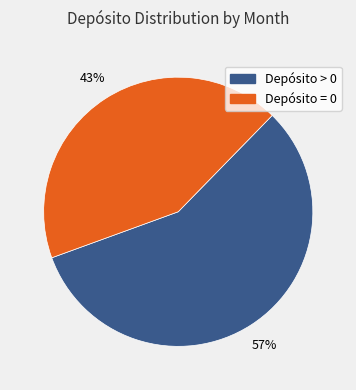

To the nearest percent, what is the difference between the largest and smallest slice percentages?

14%